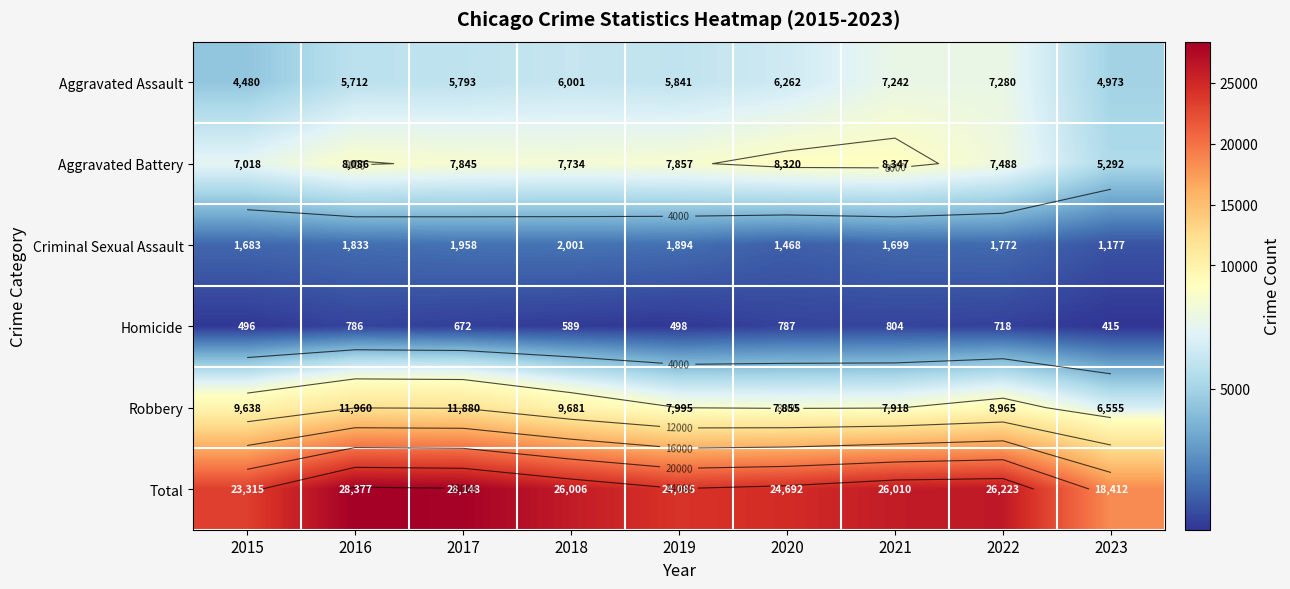

The value of Total at 2019 is 24085. True or false?

True